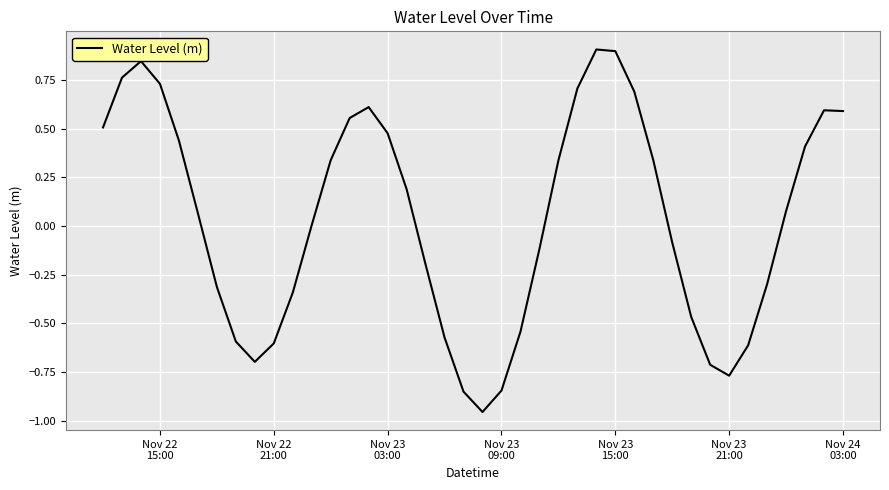

What is the greatest value displayed?

0.9